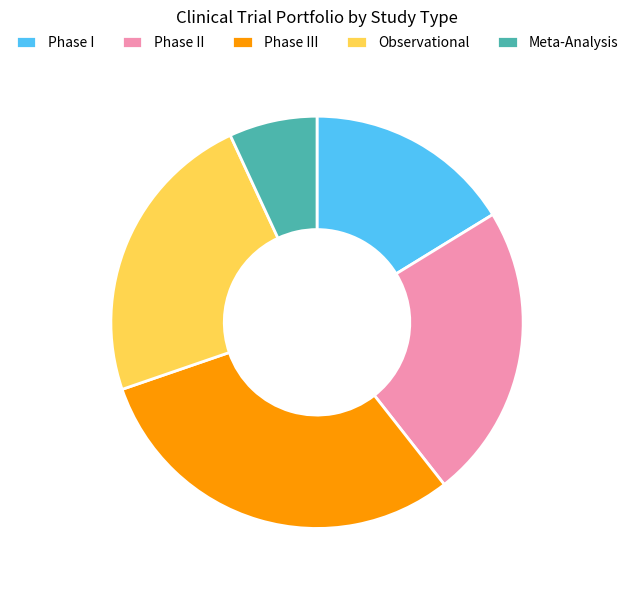

How many segments does this pie chart have?

5